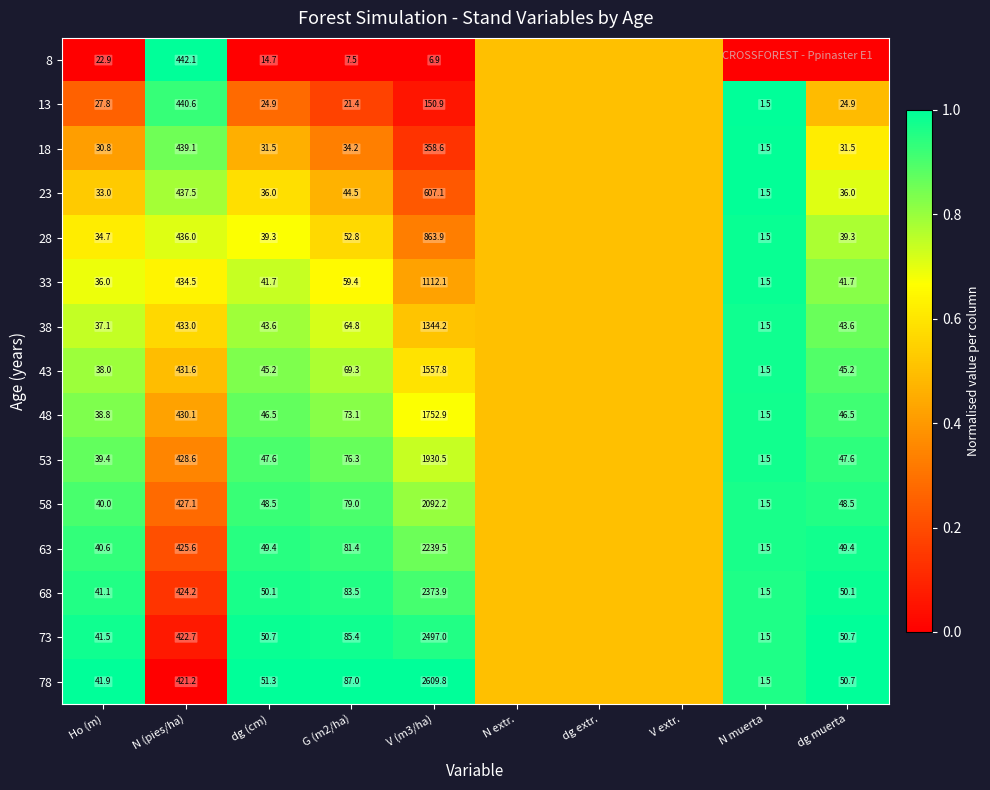

True or false: 48 has a value of 46.5 at dg muerta.

True